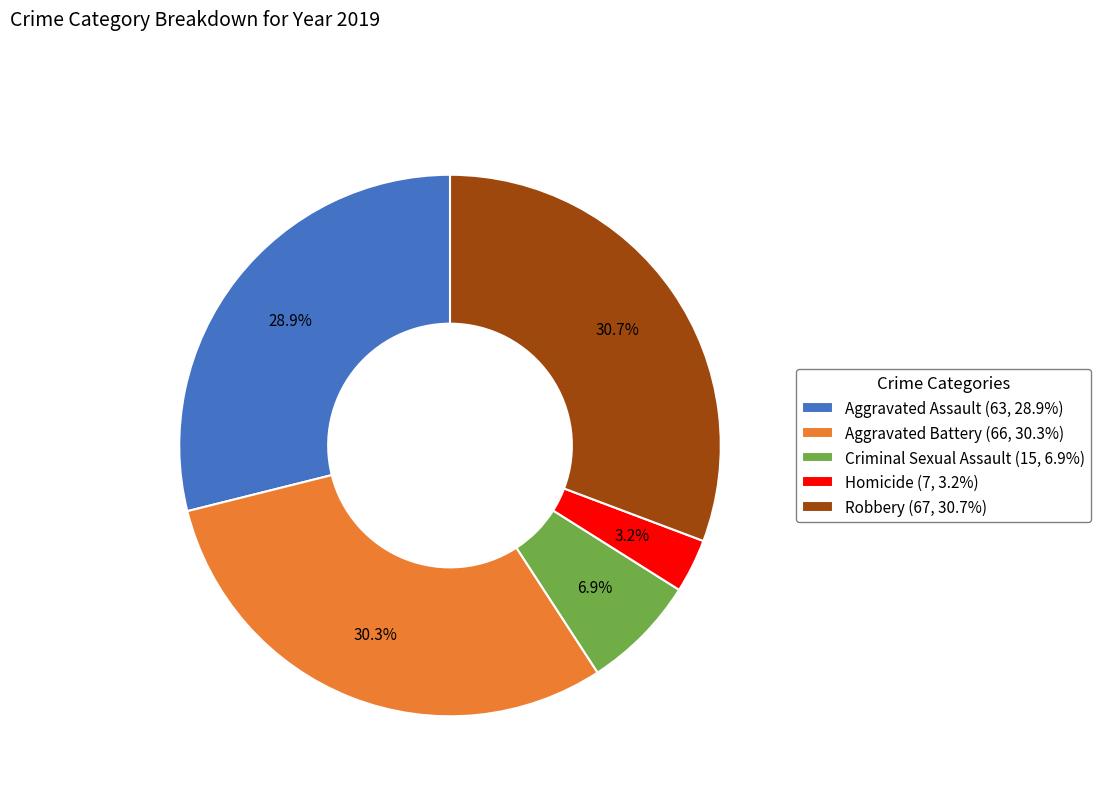

To the nearest percent, what portion does Robbery represent?

31%